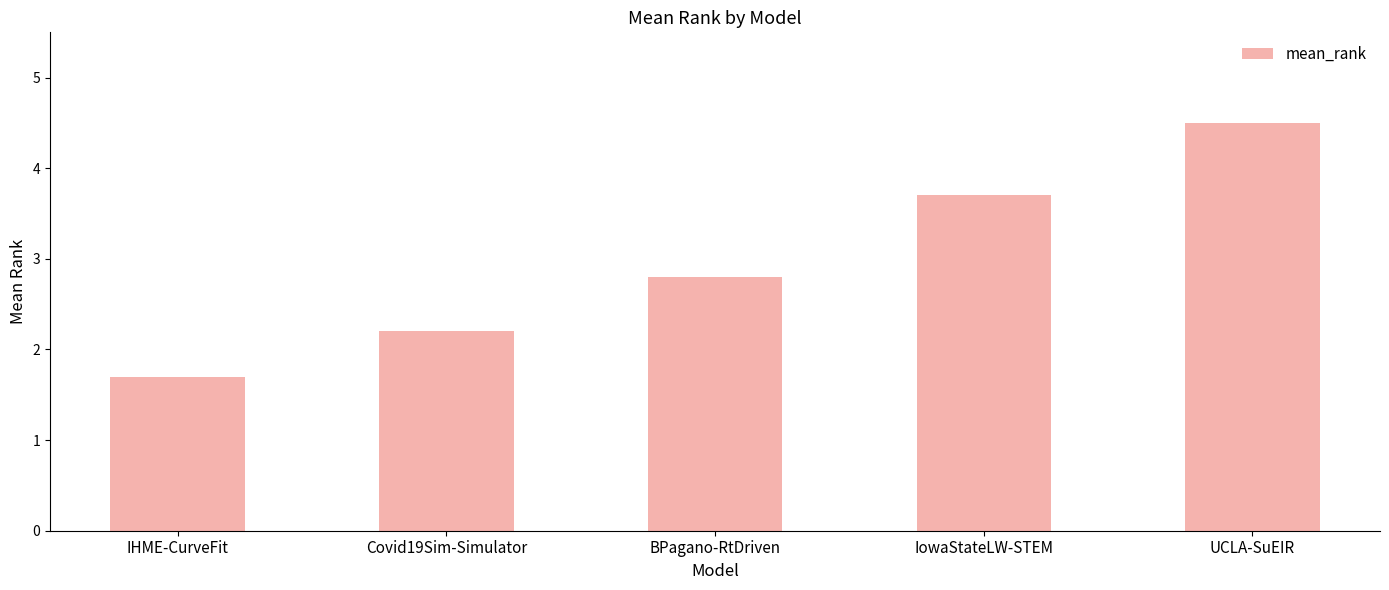

What is the sum of all values?

14.9